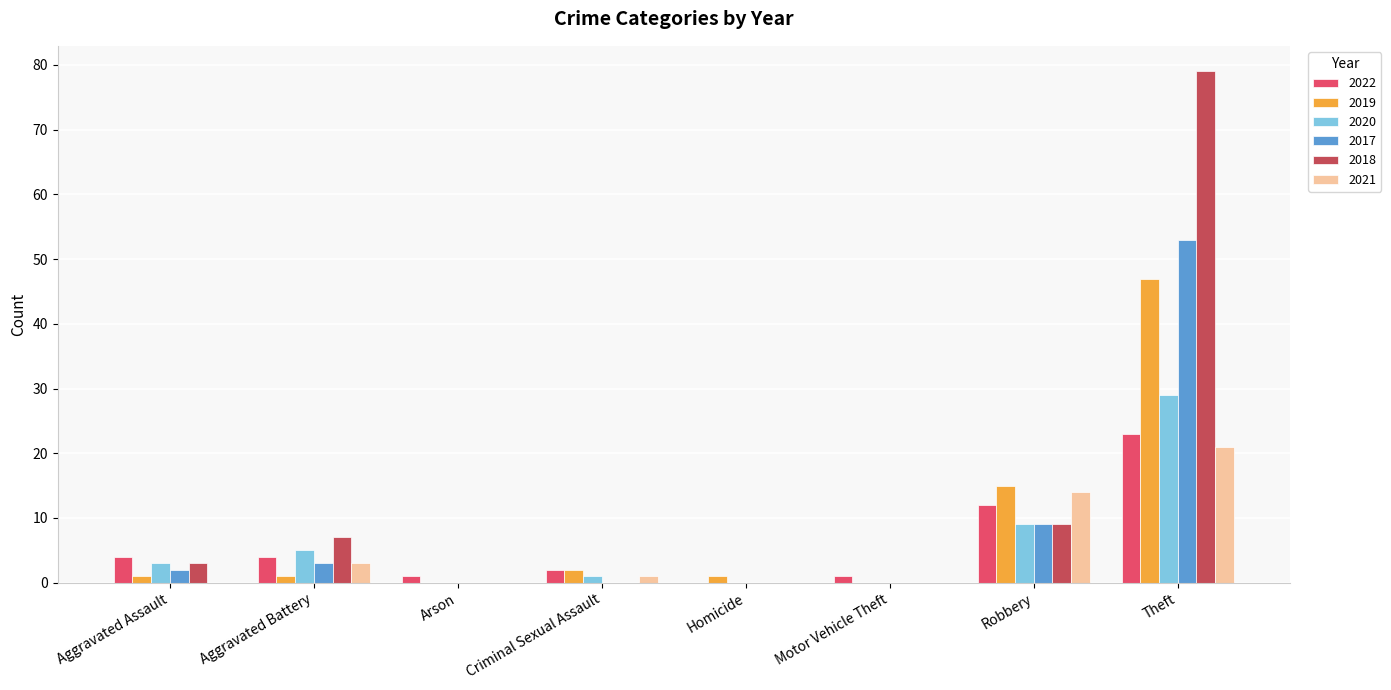

At which category is the sum across all series the highest?

Theft